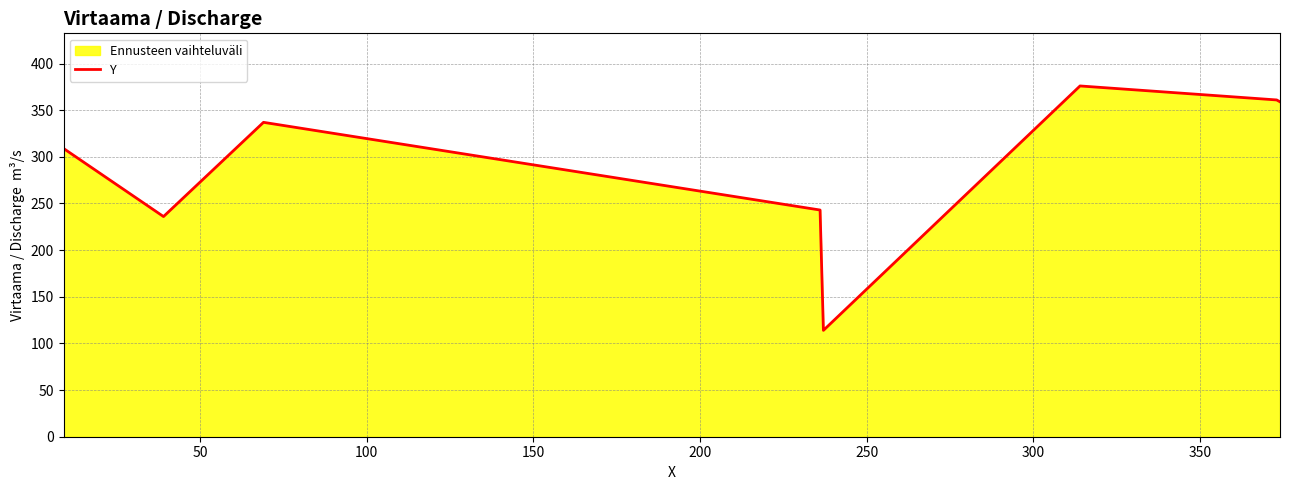

What is the difference between the maximum and minimum values?

262